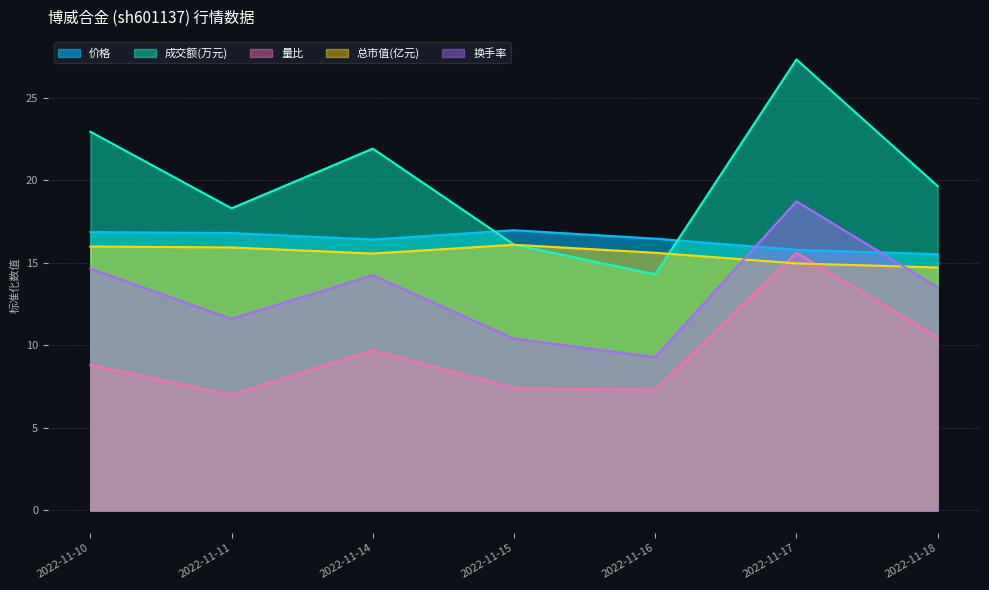

True or false: 价格 and 量比 cross at least once.

False